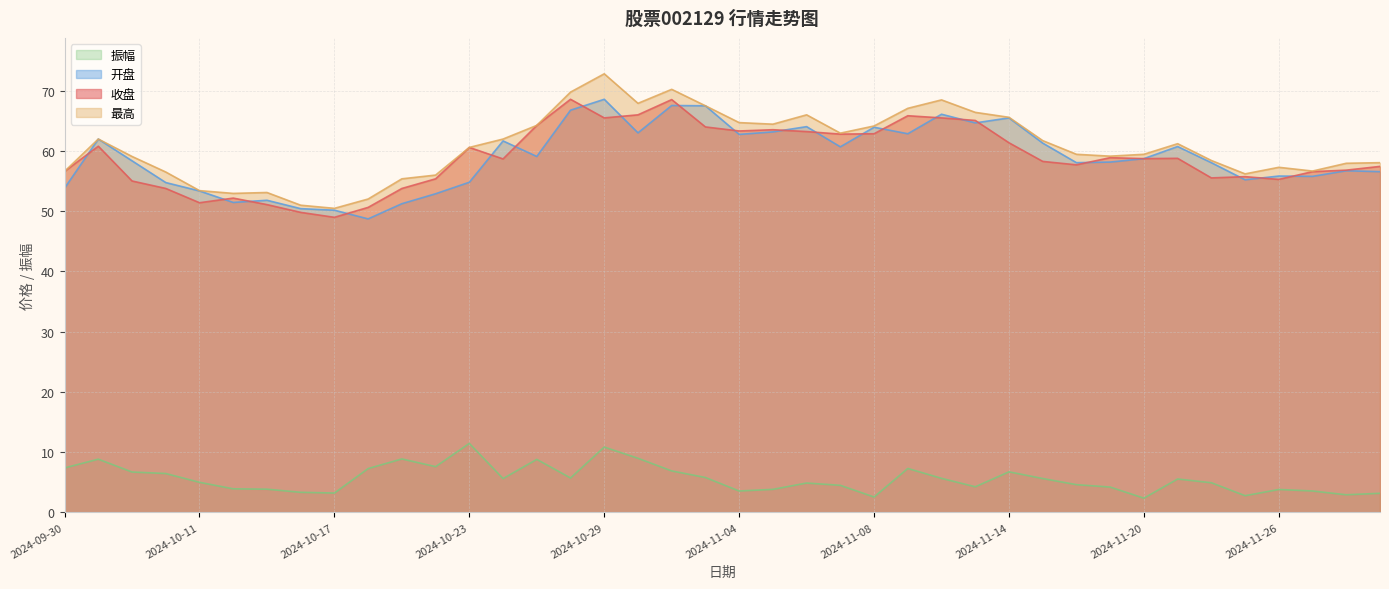

What is the approximate value of 振幅 at 2024-10-17?

3.2